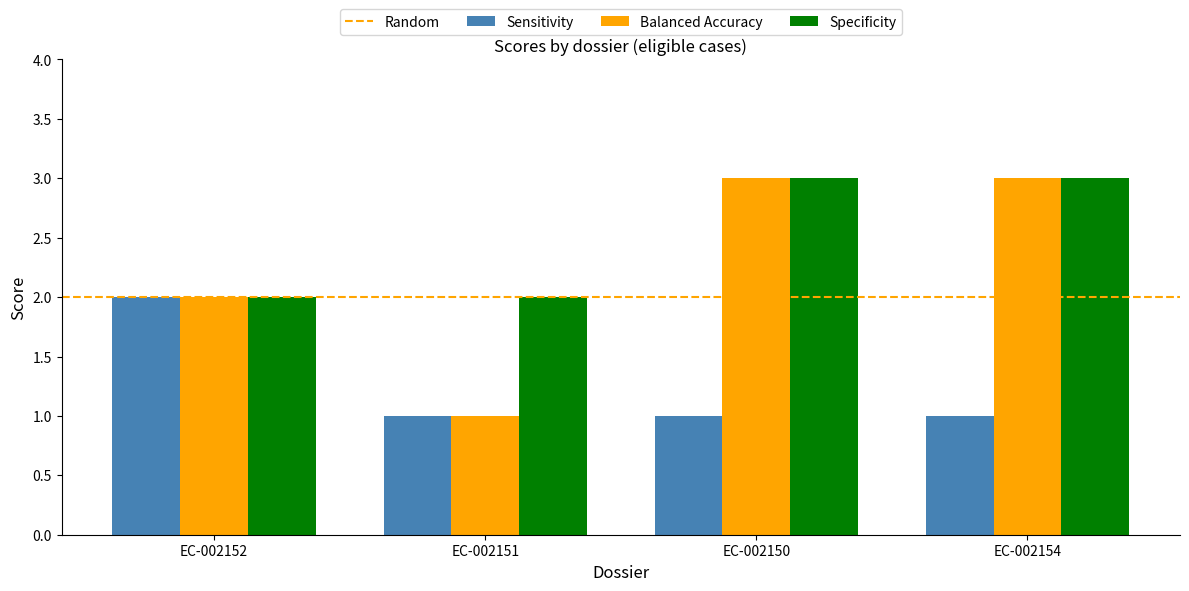

What is the approximate value of Specificity at EC-002154?

3